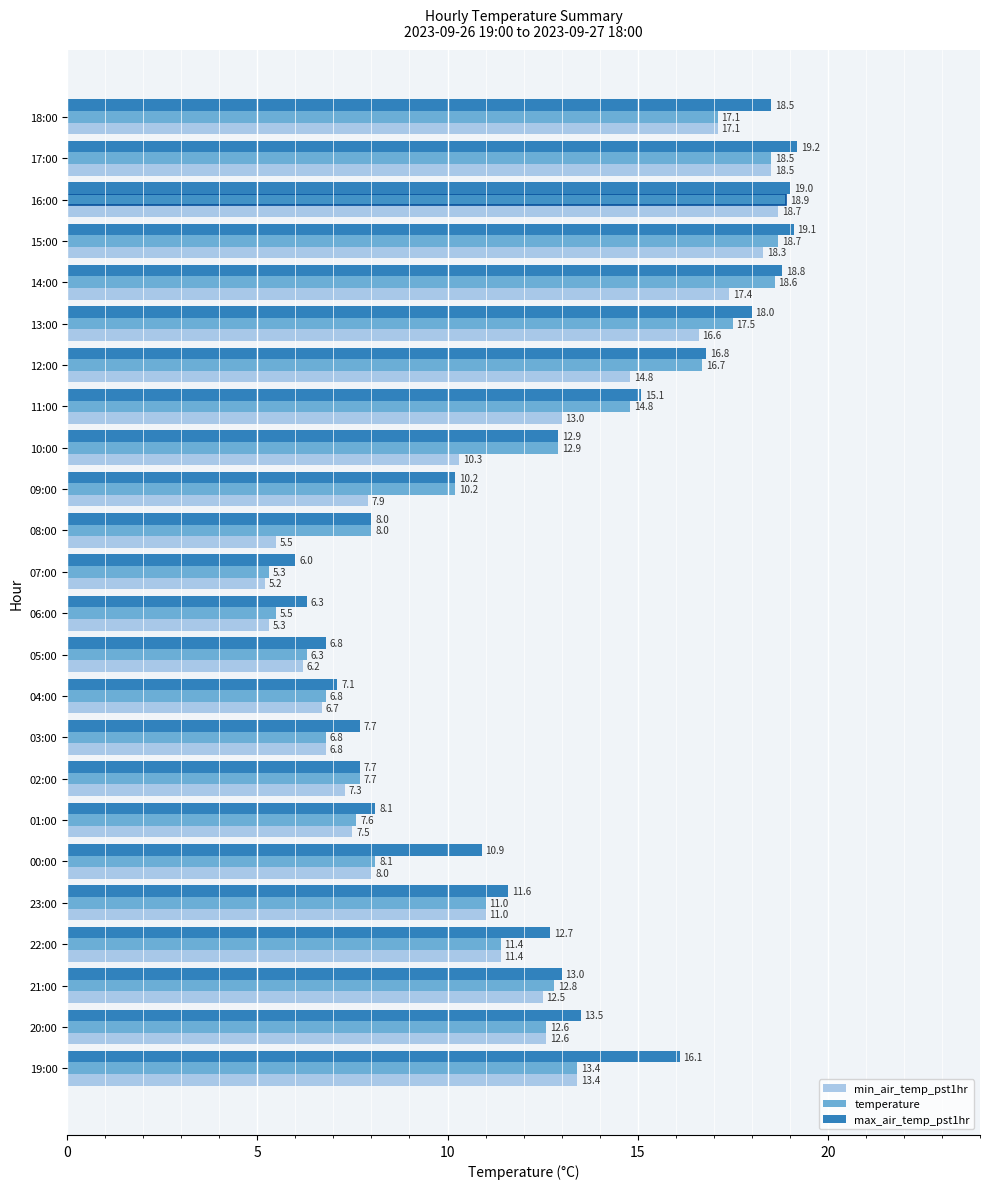

Which category has the lowest value across all series?

07:00